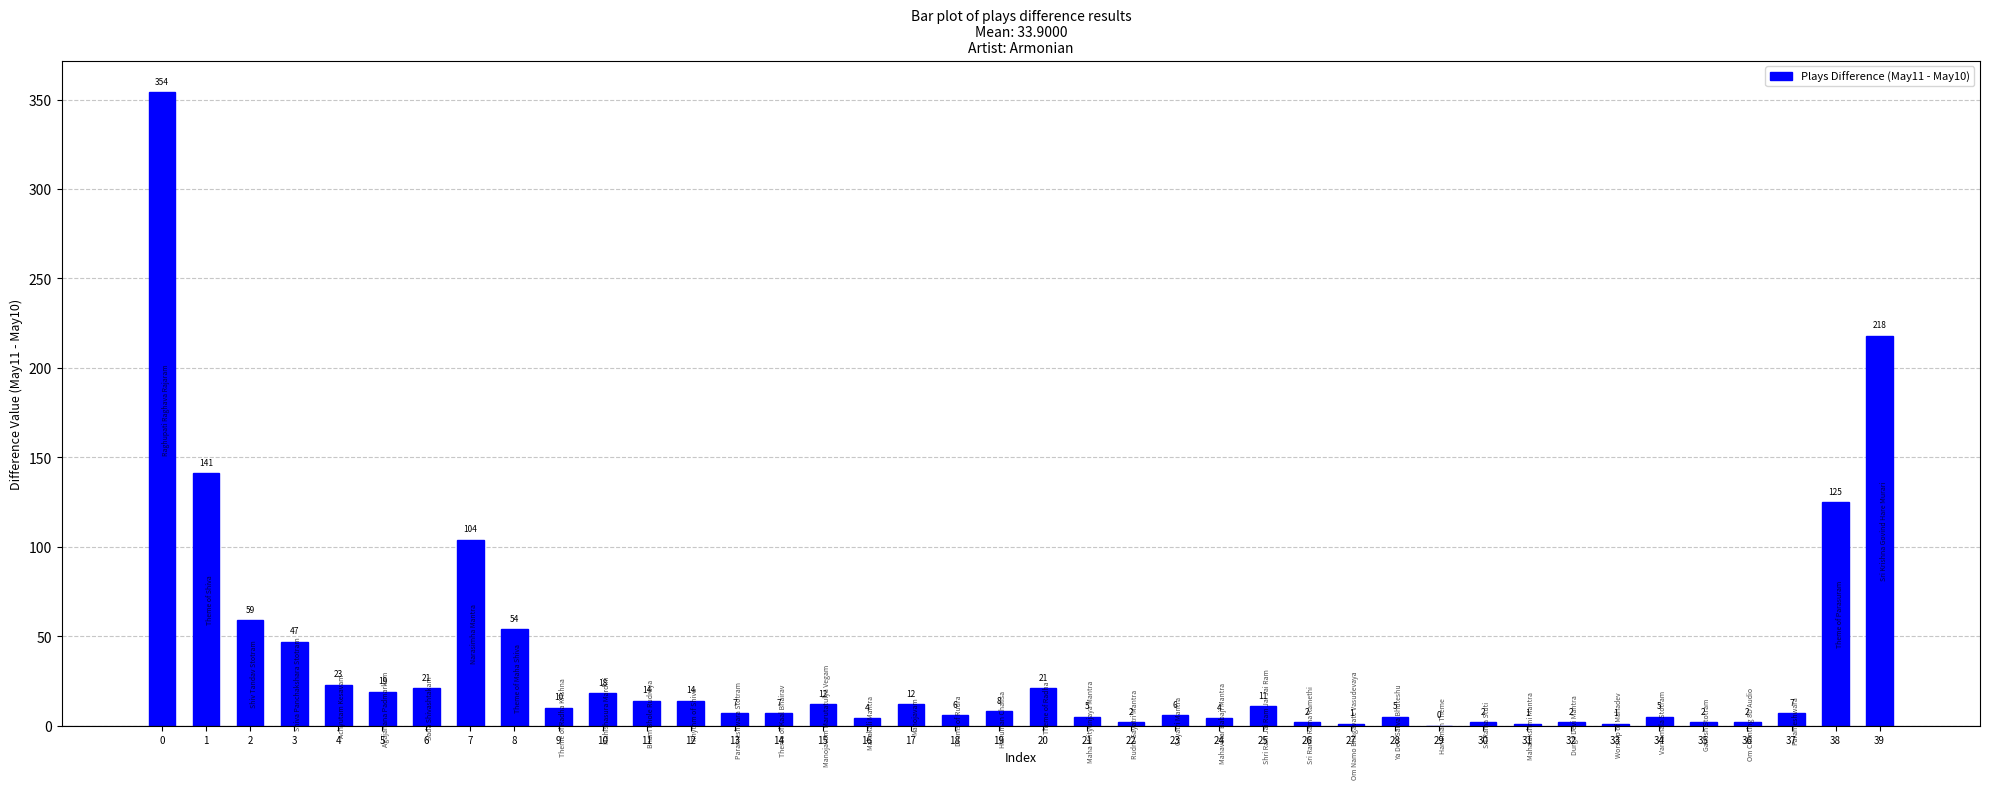

Are the bars horizontal?

No